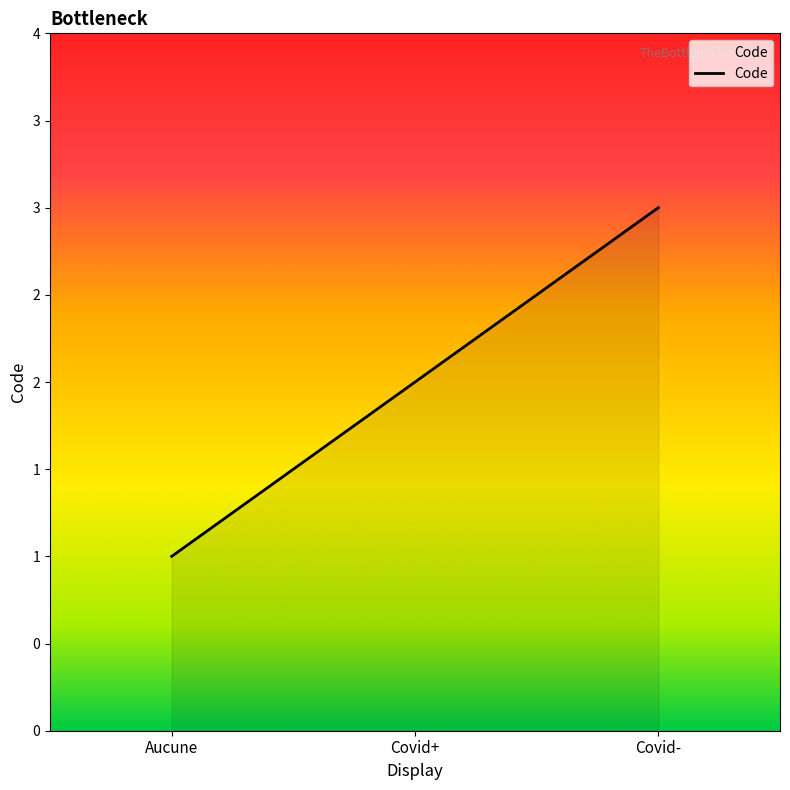

What is the difference between the second highest and minimum values?

1